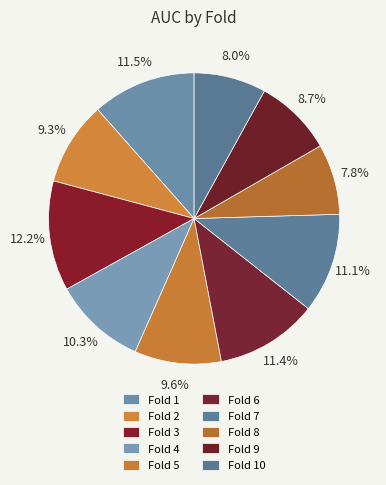

To the nearest percent, what percentage of the pie is Fold 9?

9%